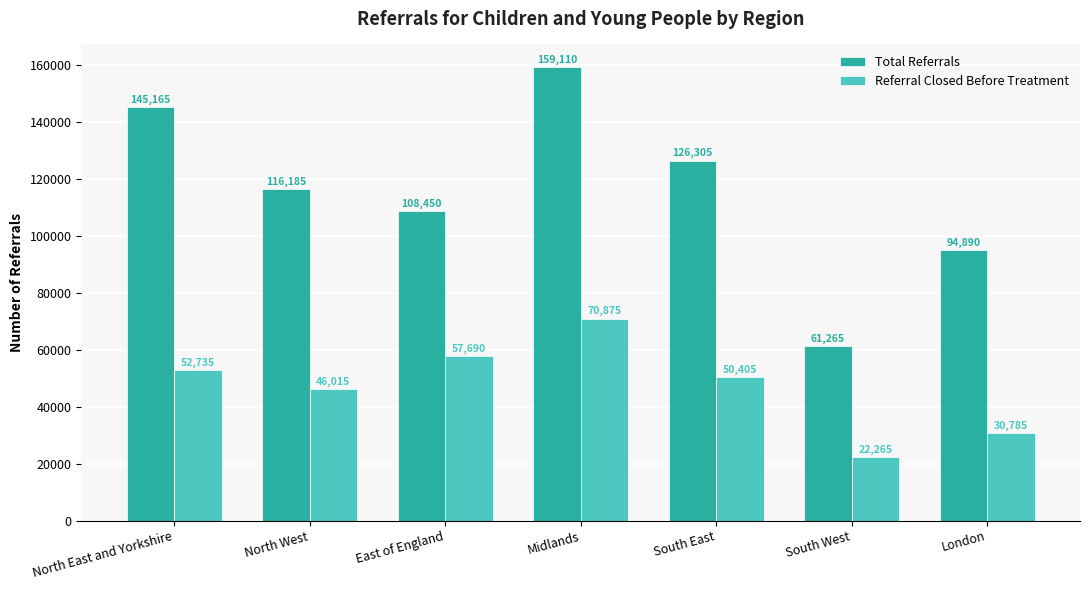

Between Midlands and South East, which series saw the biggest shift?

Total Referrals